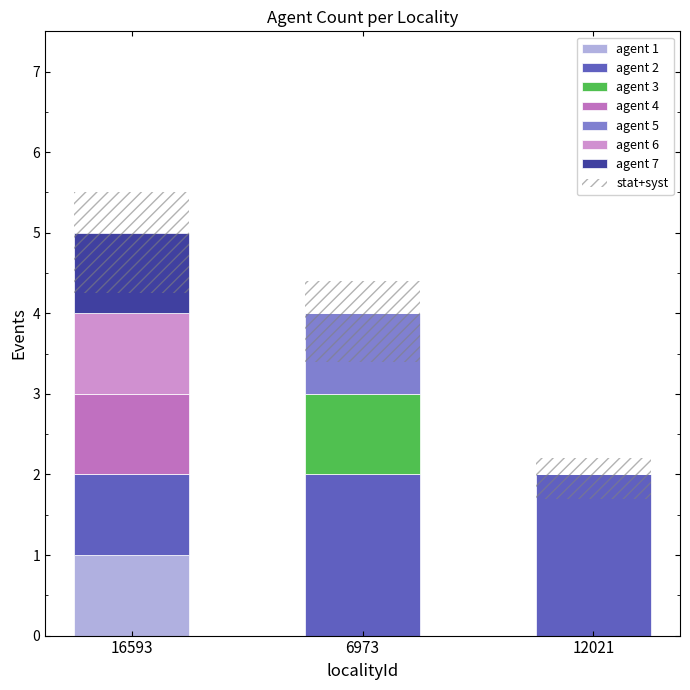

True or false: the data shows 1 at 12021.

False